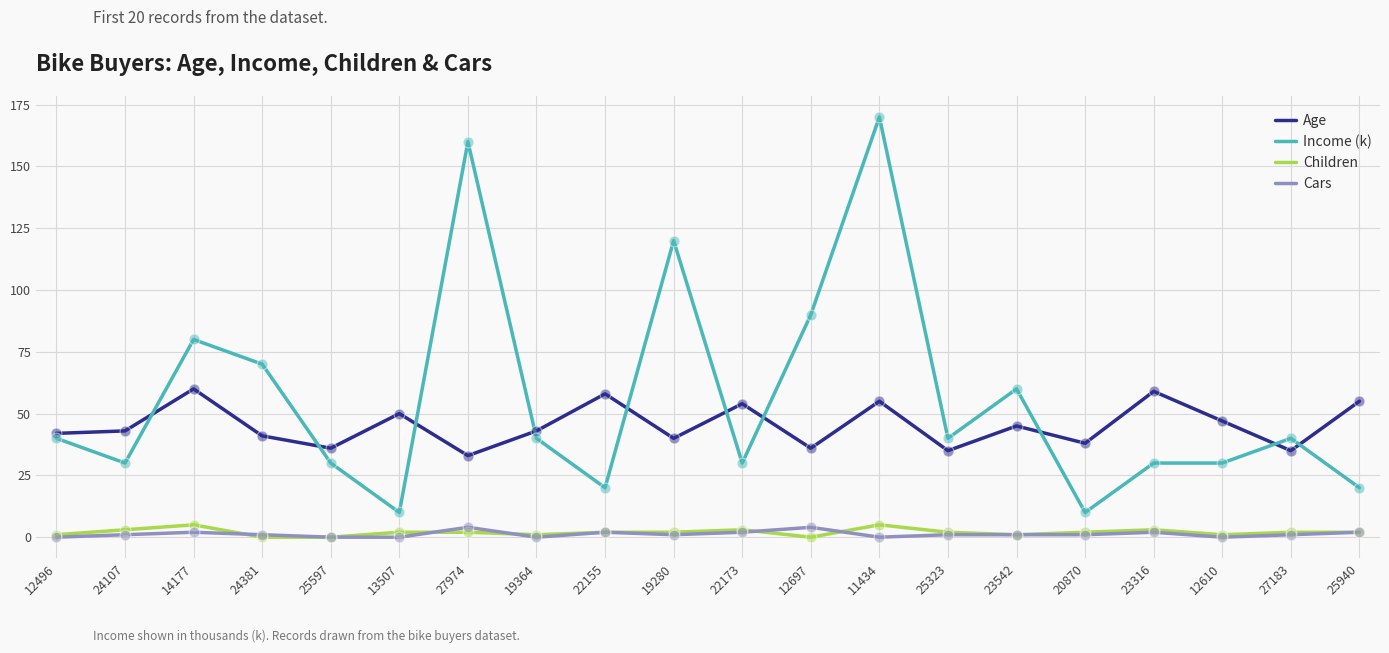

At how many categories does at least one series exceed 23?

20